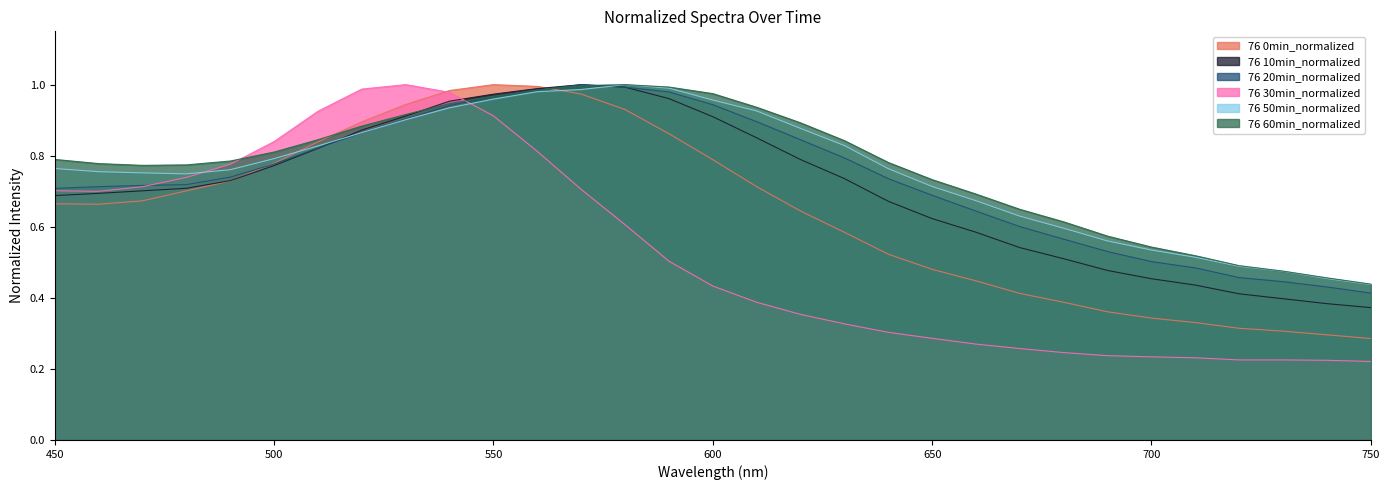

What is the highest value of the 76 20min_normalized series?

1.0